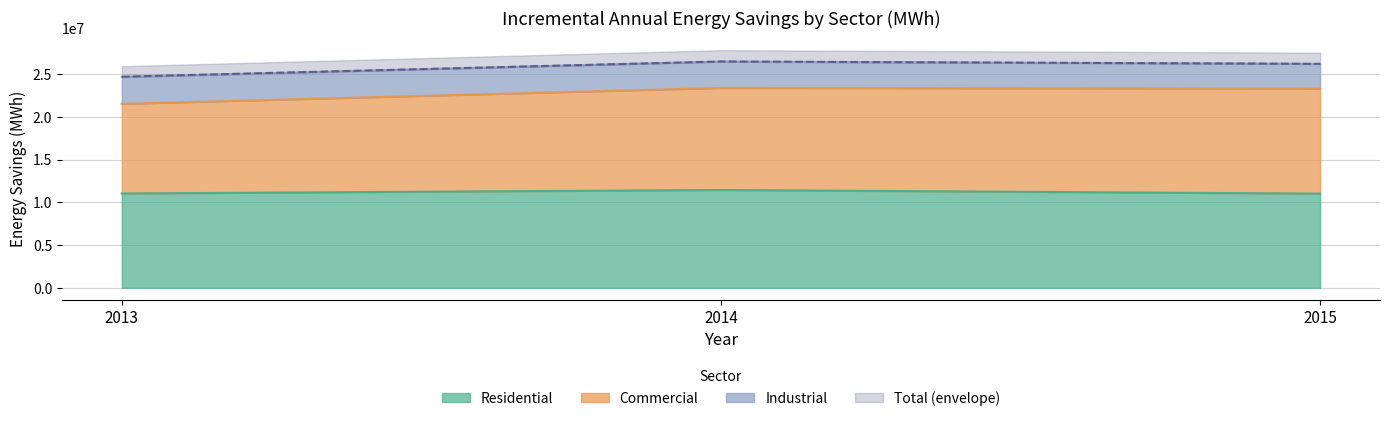

How many values in the Residential series are below 11031419?

1